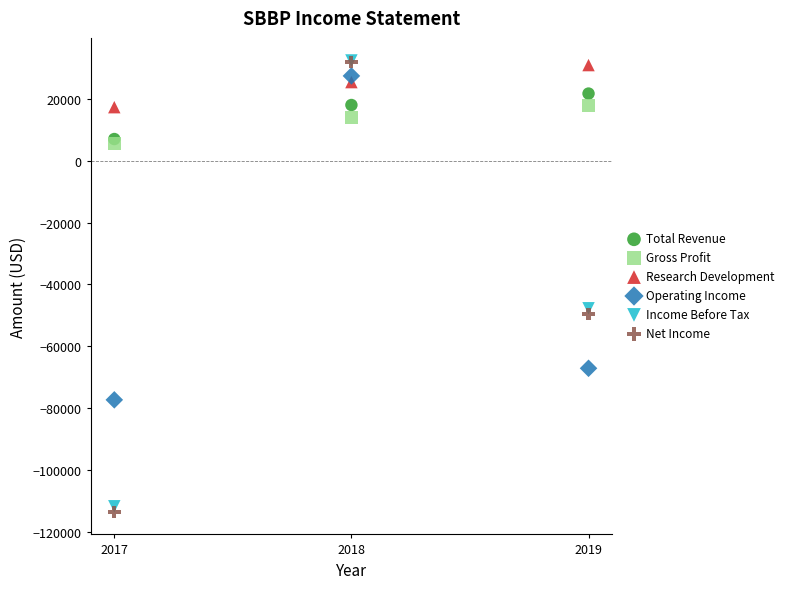

What are all the series names shown in the legend?

Total Revenue, Gross Profit, Research Development, Operating Income, Income Before Tax, Net Income